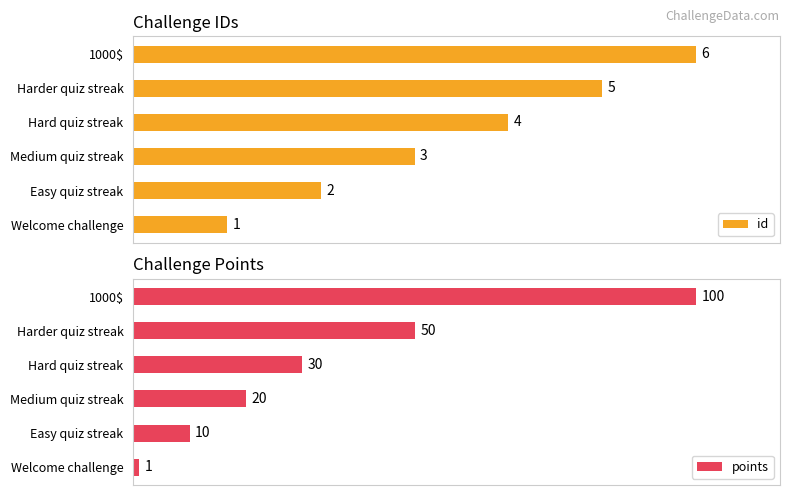

List the labels in order of points value, smallest first.

Welcome challenge, Easy quiz streak, Medium quiz streak, Hard quiz streak, Harder quiz streak, 1000$